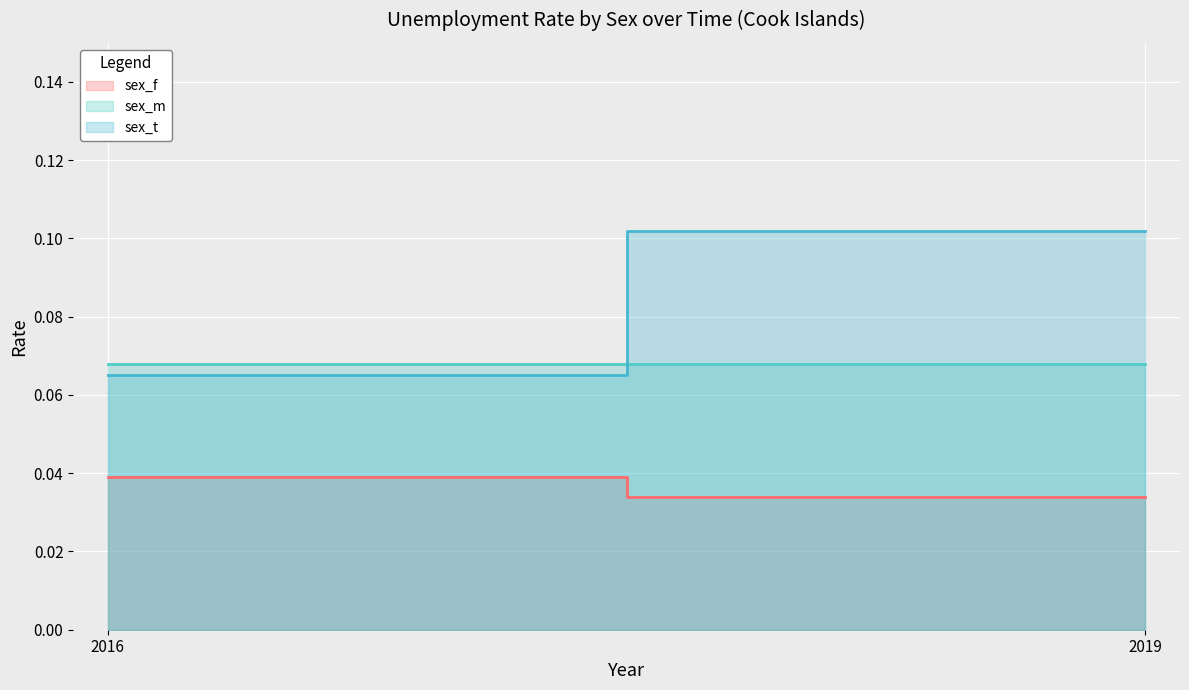

Rank the series by their average value, from lowest to highest.

sex_f, sex_m, sex_t